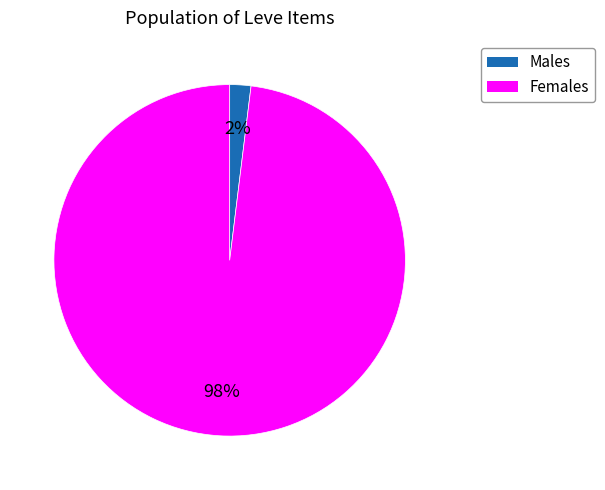

Does any single category account for the majority?

Yes